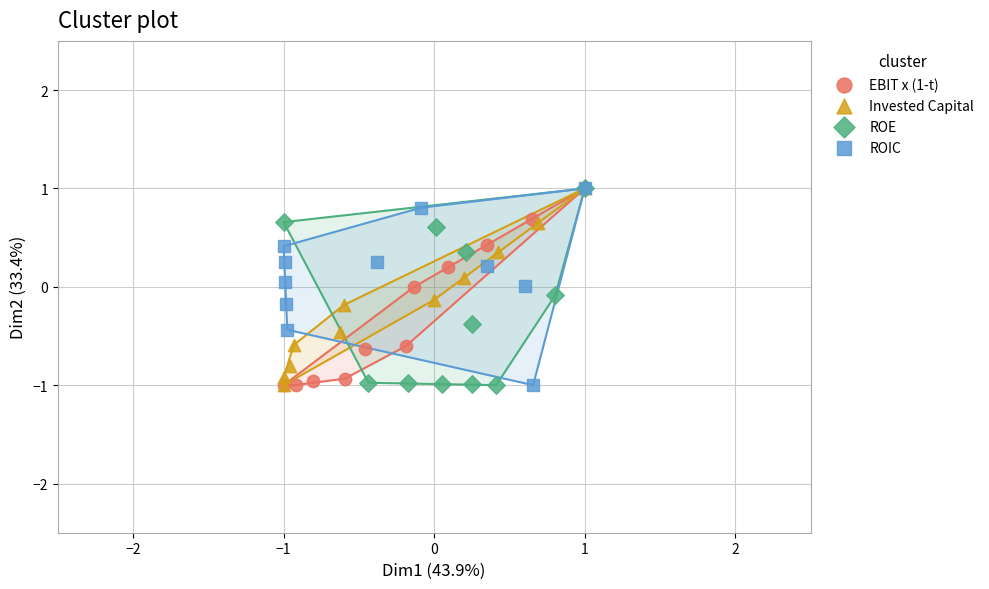

What are all the series names shown in the legend?

EBIT x (1-t), Invested Capital, ROE, ROIC